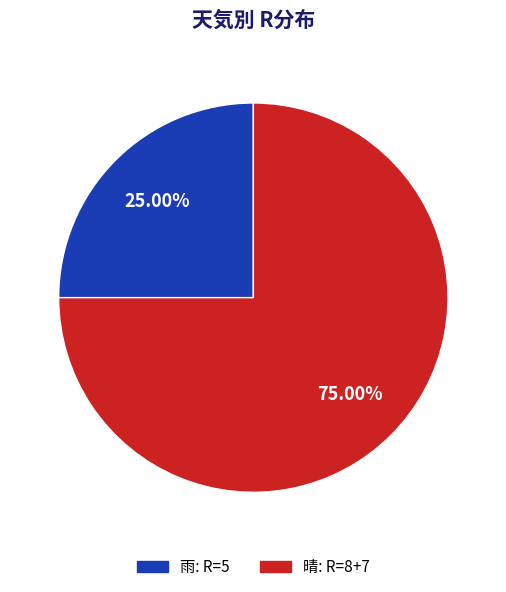

Is there any slice that represents more than half of the pie?

Yes